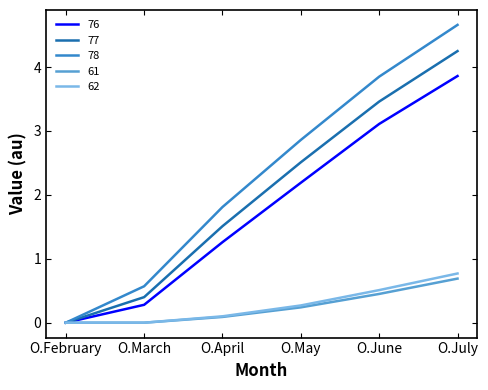

What is the spread (max minus min) of values at O.May?

2.6